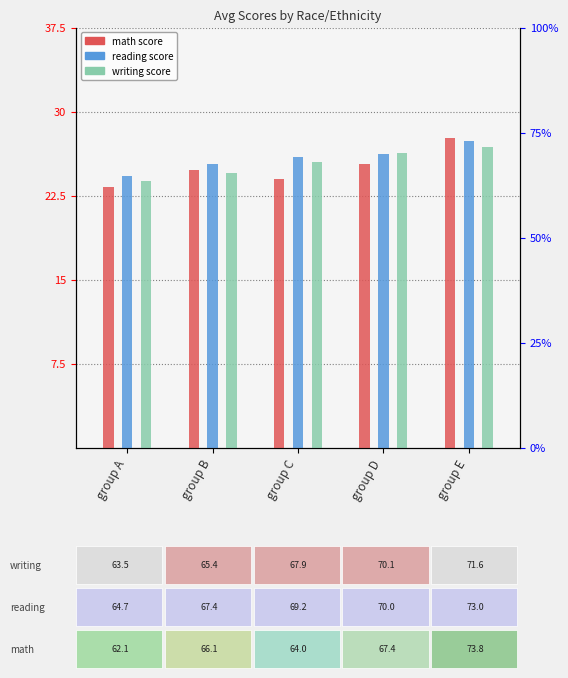

List the series in order of their overall mean, highest first.

reading score, writing score, math score